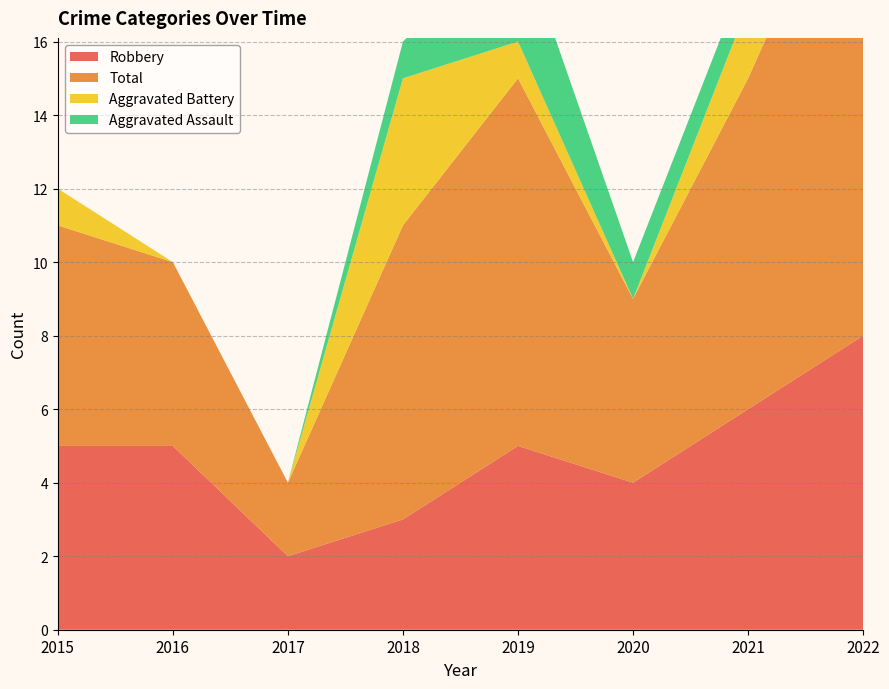

Reading left to right, list all the values displayed in this chart.

Robbery: 2015=5	2016=5	2017=2	2018=3	2019=5	2020=4	2021=6	2022=8
Total: 2015=6	2016=5	2017=2	2018=8	2019=10	2020=5	2021=9	2022=14
Aggravated Battery: 2015=1	2016=0	2017=0	2018=4	2019=1	2020=0	2021=2	2022=5
Aggravated Assault: 2015=0	2016=0	2017=0	2018=1	2019=3	2020=1	2021=1	2022=0